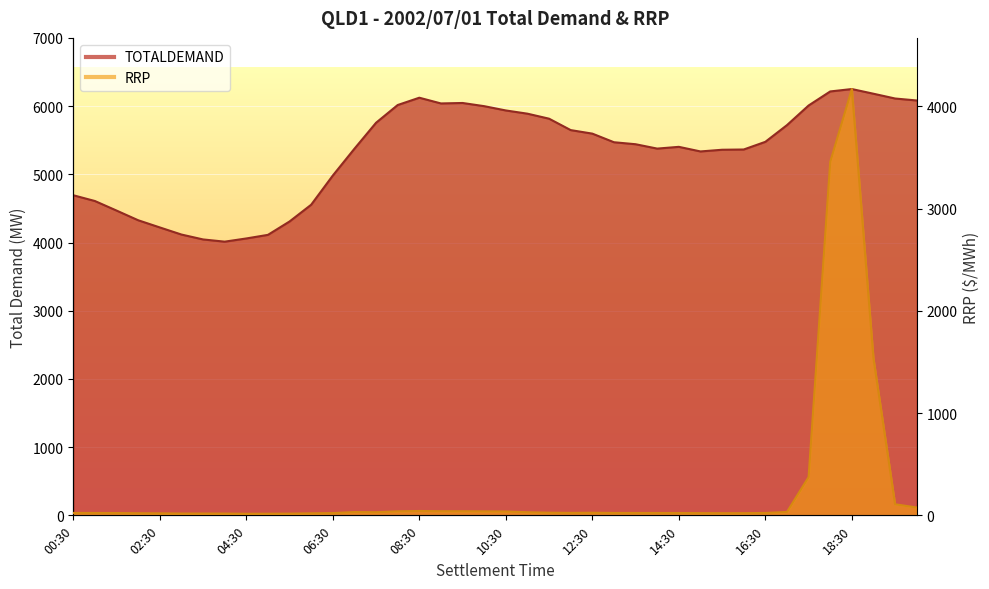

List the series in order of their peak value, lowest first.

RRP, TOTALDEMAND